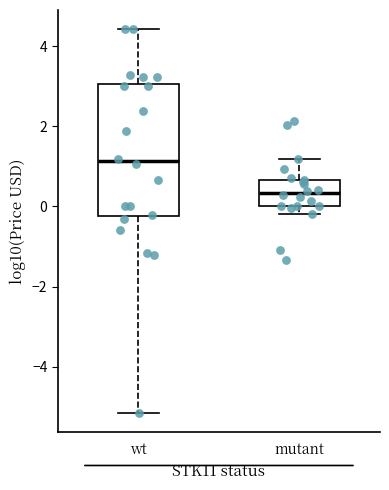

Reading left to right, read every box against the y-axis: the position of its median line, the range the box covers, and the ends of its whiskers. The values are not printed on the chart, so give them approximately, as read against the axis.

wt: median 1.2, box -0.2 to 3.0, whiskers -5.2 to 4.4
mutant: median 0.4, box 0.0 to 0.6, whiskers -0.2 to 1.2